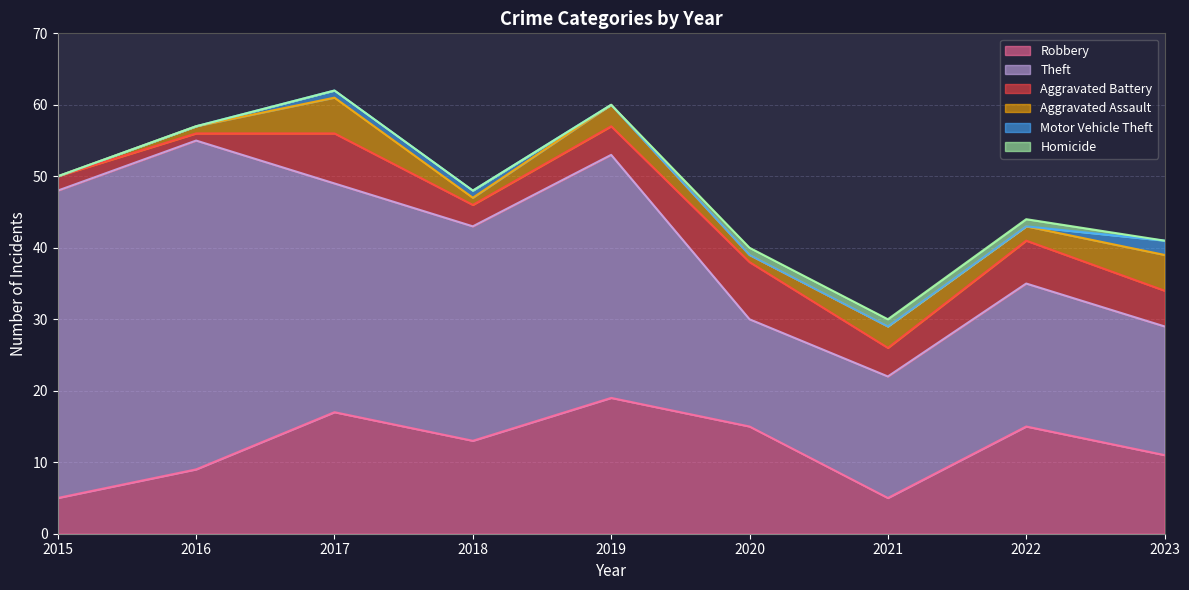

Which series has the largest total across all categories?

Theft